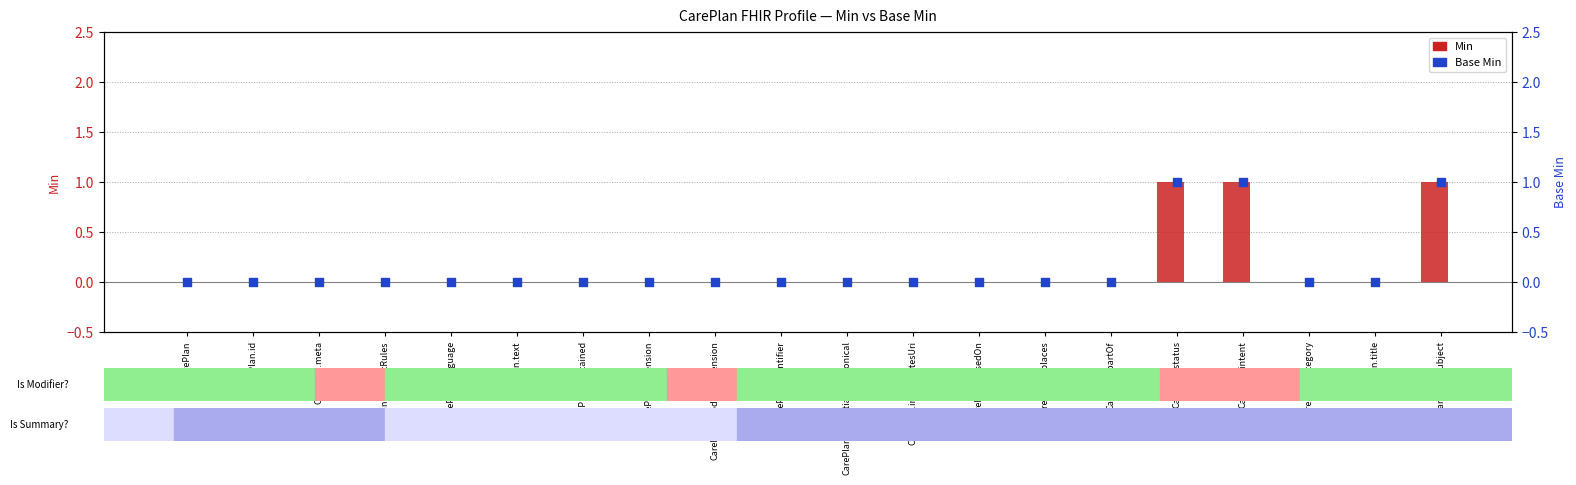

Which series has the largest Y range (max minus min)?

Min